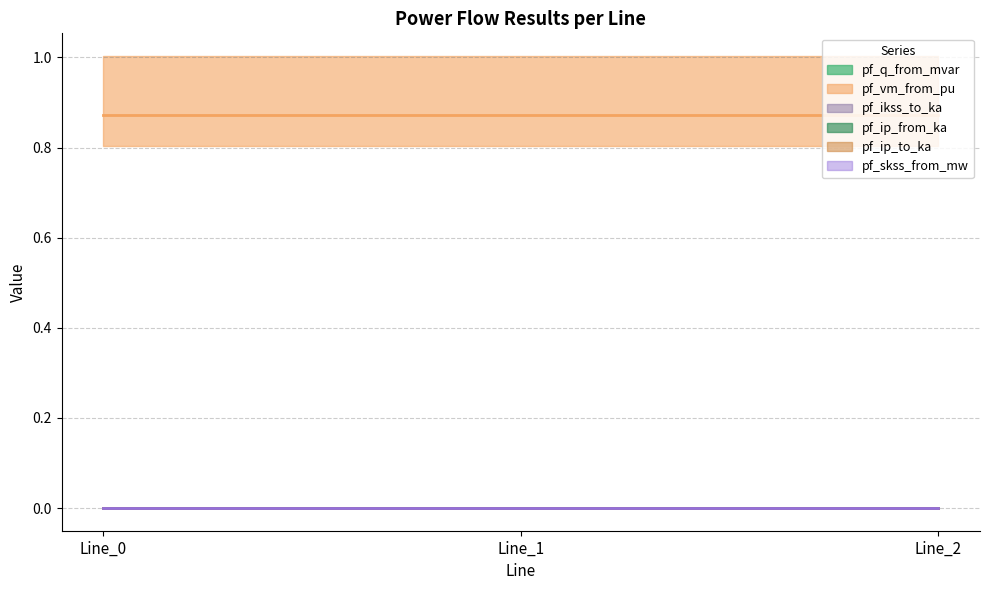

Is the value of pf_q_from_mvar at Line_1 greater than the value of pf_vm_from_pu at Line_0?

No